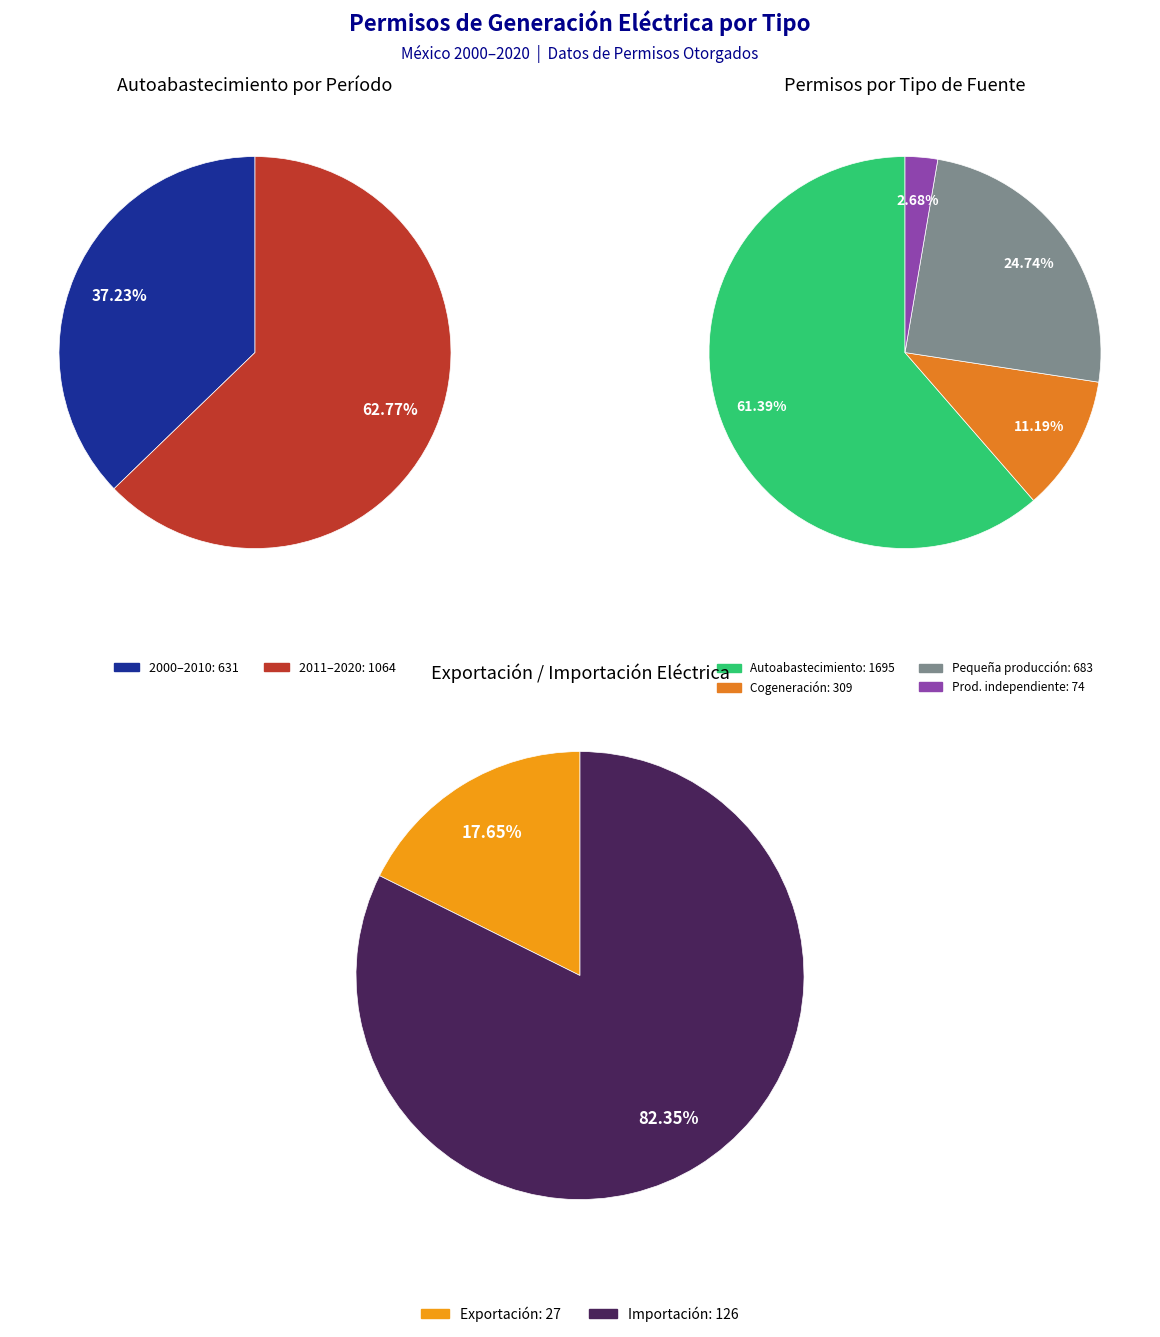

Does 2020 represent more than half of the total?

No